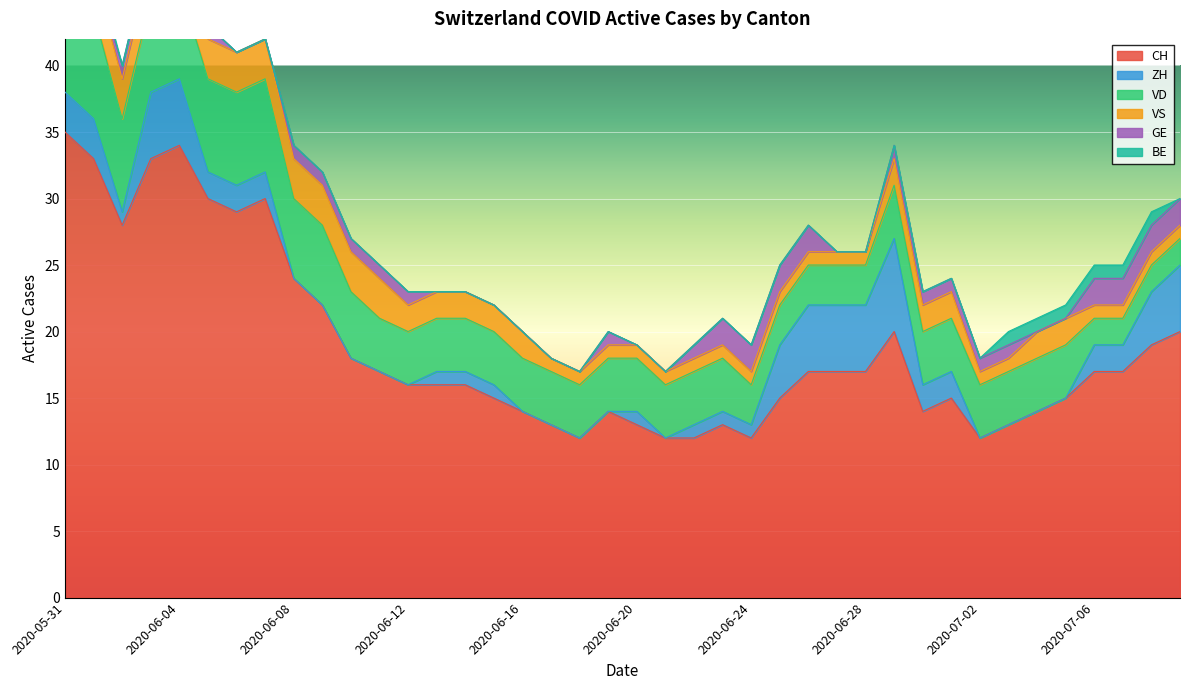

Which category has the highest value across all series?

2020-05-31